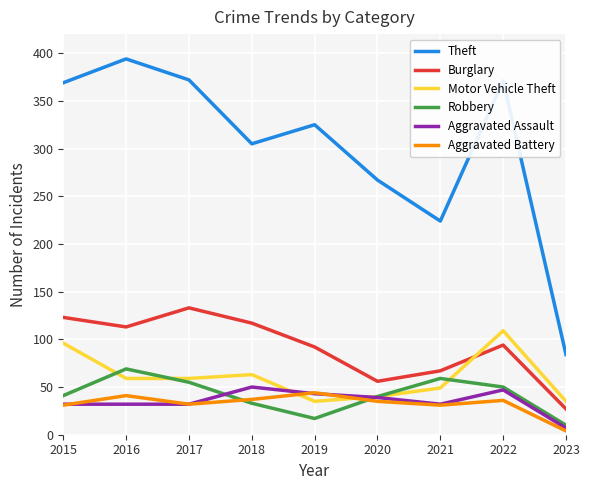

Is this an area chart (filled region under the line)?

No